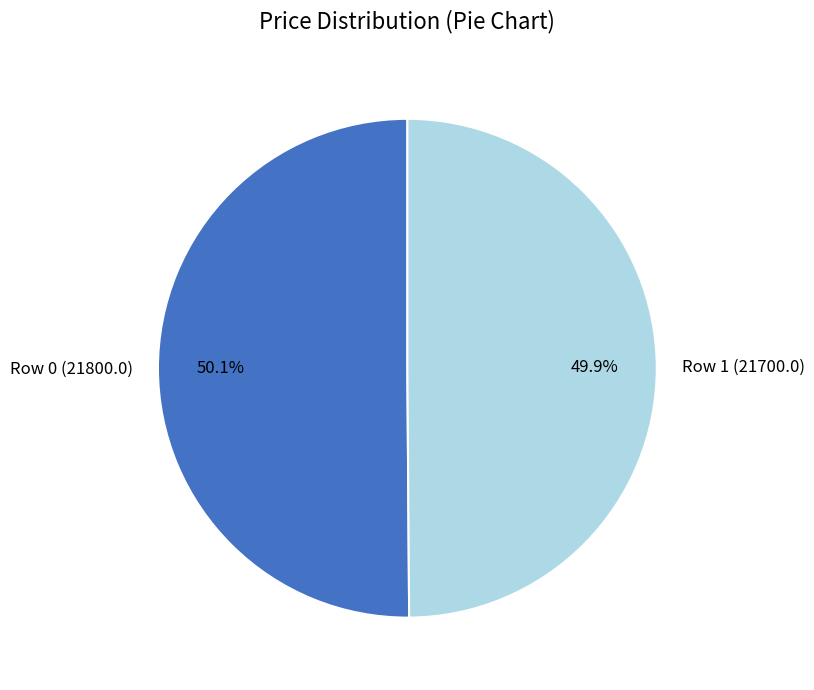

What is the ratio of the value at Row 0 (21800.0) to the value at Row 1 (21700.0)?

1.0